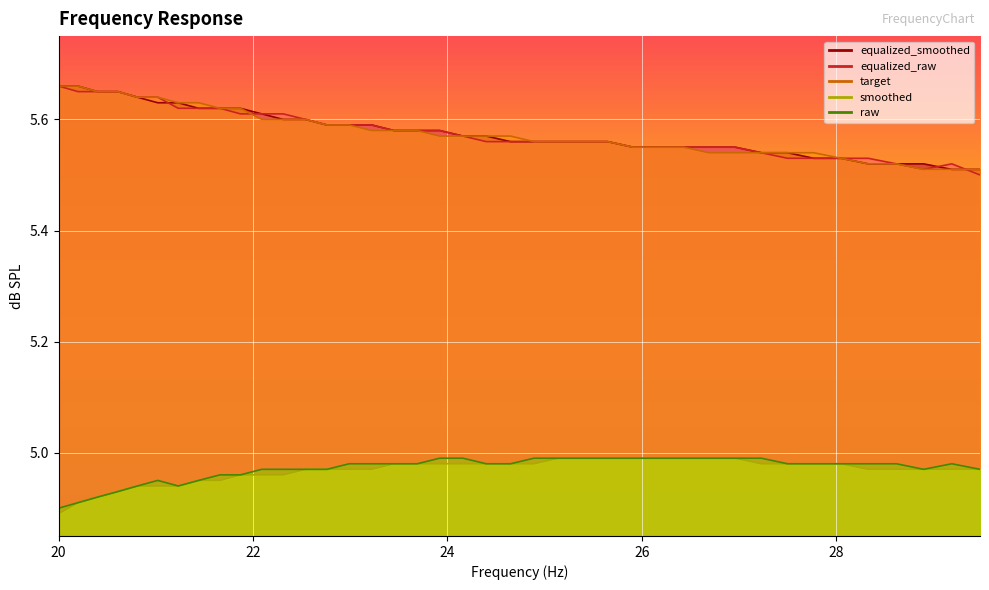

In equalized_raw, how many points are lower than both neighbors (excluding endpoints)?

1